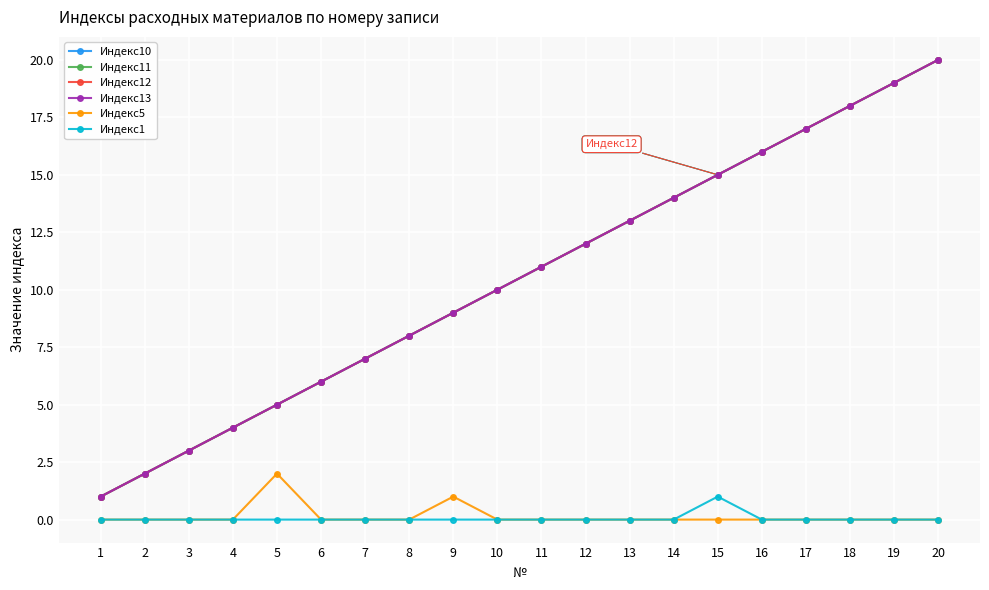

The value of Индекс5 at 11 is -1. True or false?

False